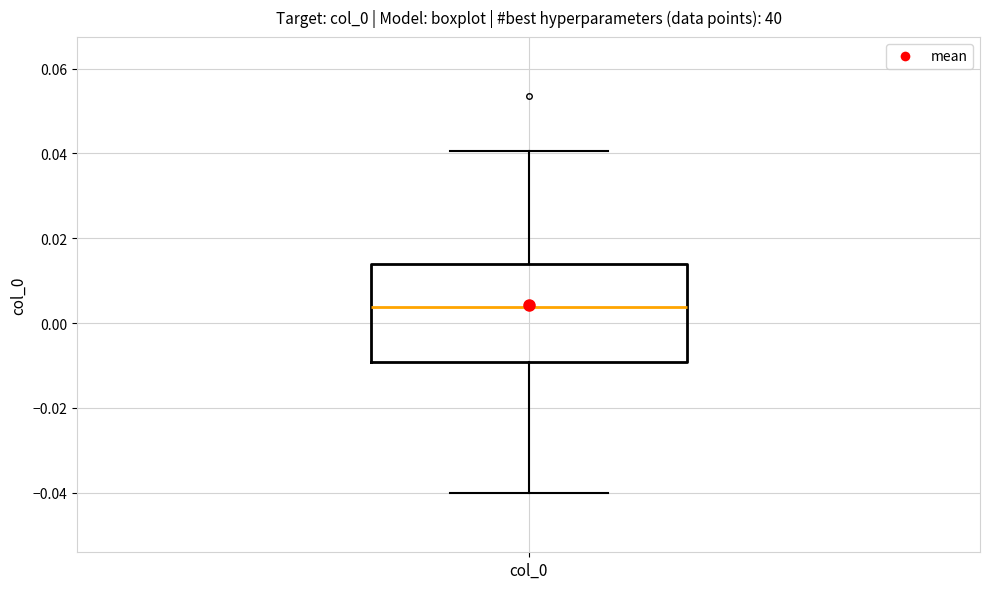

Where does the lower whisker of the box for col_0 end on the y-axis? The values are not printed on the chart, so give them approximately, as read against the axis.

-0.040